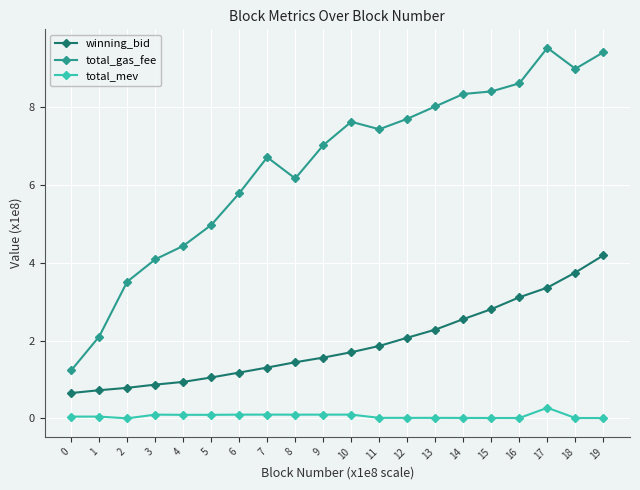

What is the value of the total_gas_fee point at the 13th from the left?

7.7